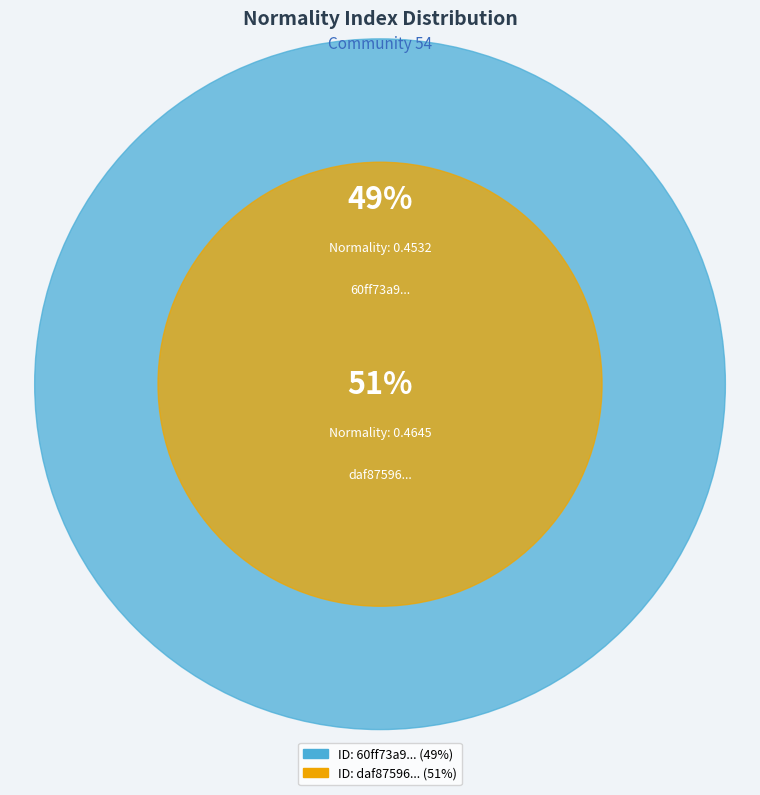

How many segments does this pie chart have?

2